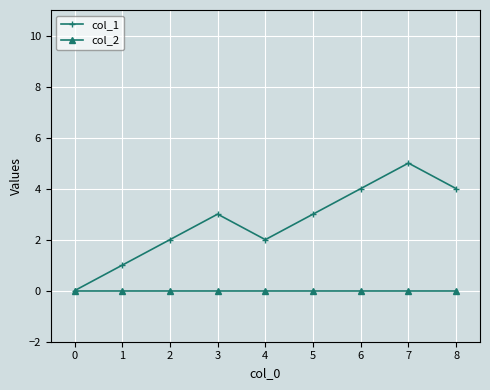

Reading right to left, what are all the values shown in this chart?

col_1: 8=4	7=5	6=4	5=3	4=2	3=3	2=2	1=1	0=0
col_2: 8=0	7=0	6=0	5=0	4=0	3=0	2=0	1=0	0=0